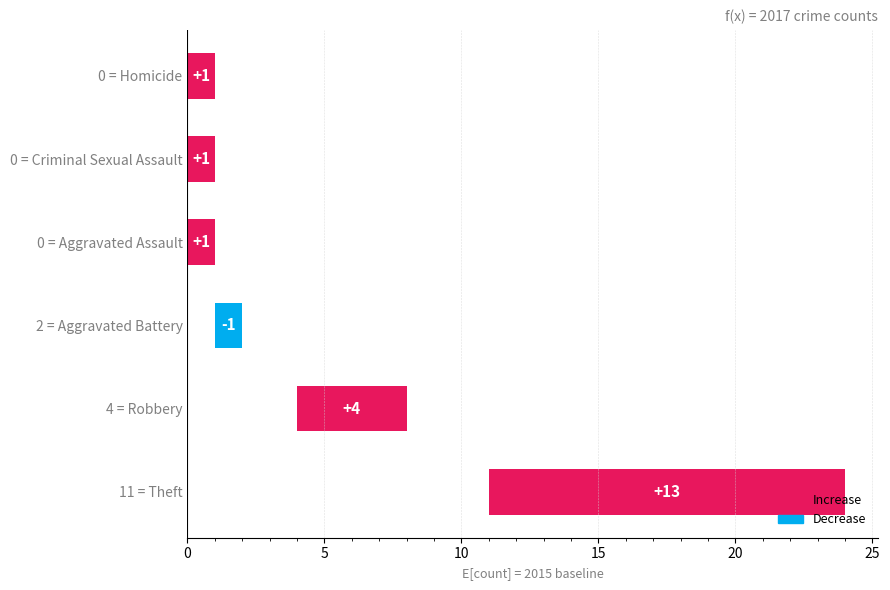

How many bars are there in total?

6